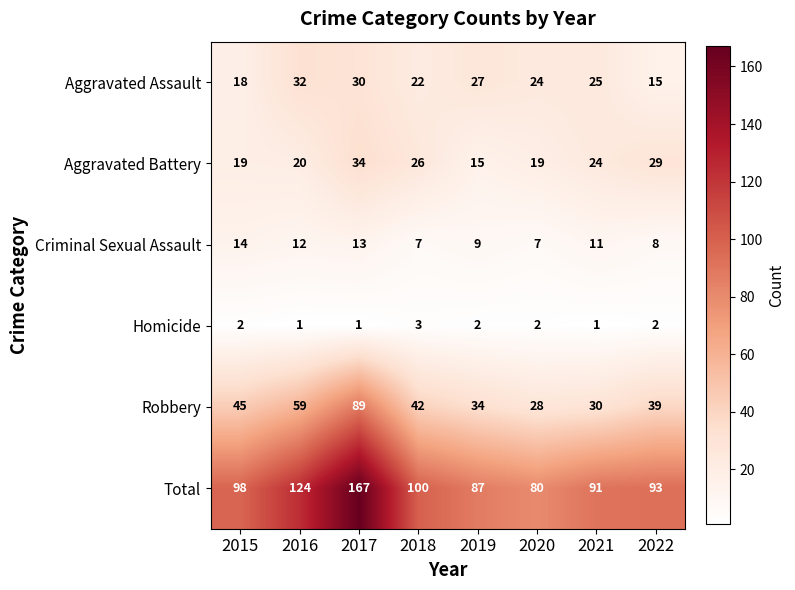

Count the Criminal Sexual Assault values in the range 8 to 13.

5